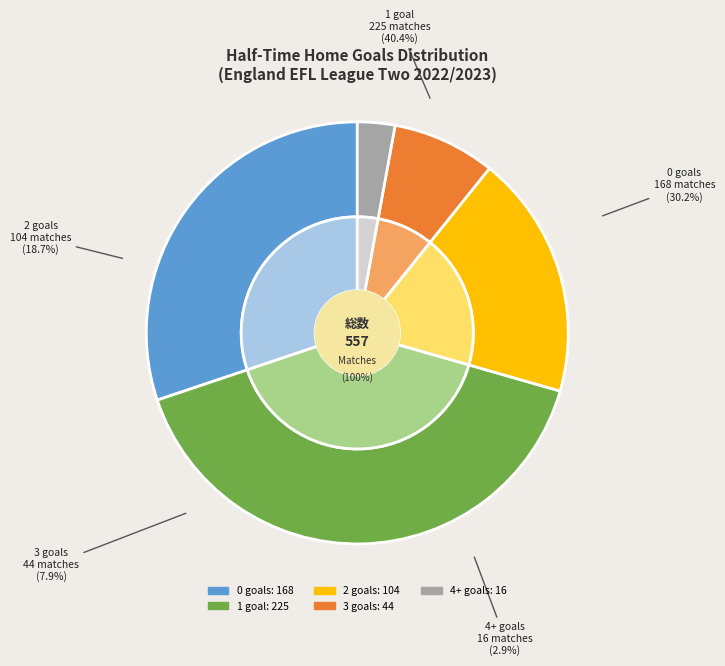

To the nearest percent, what is the difference between the largest and smallest slice percentages?

38%